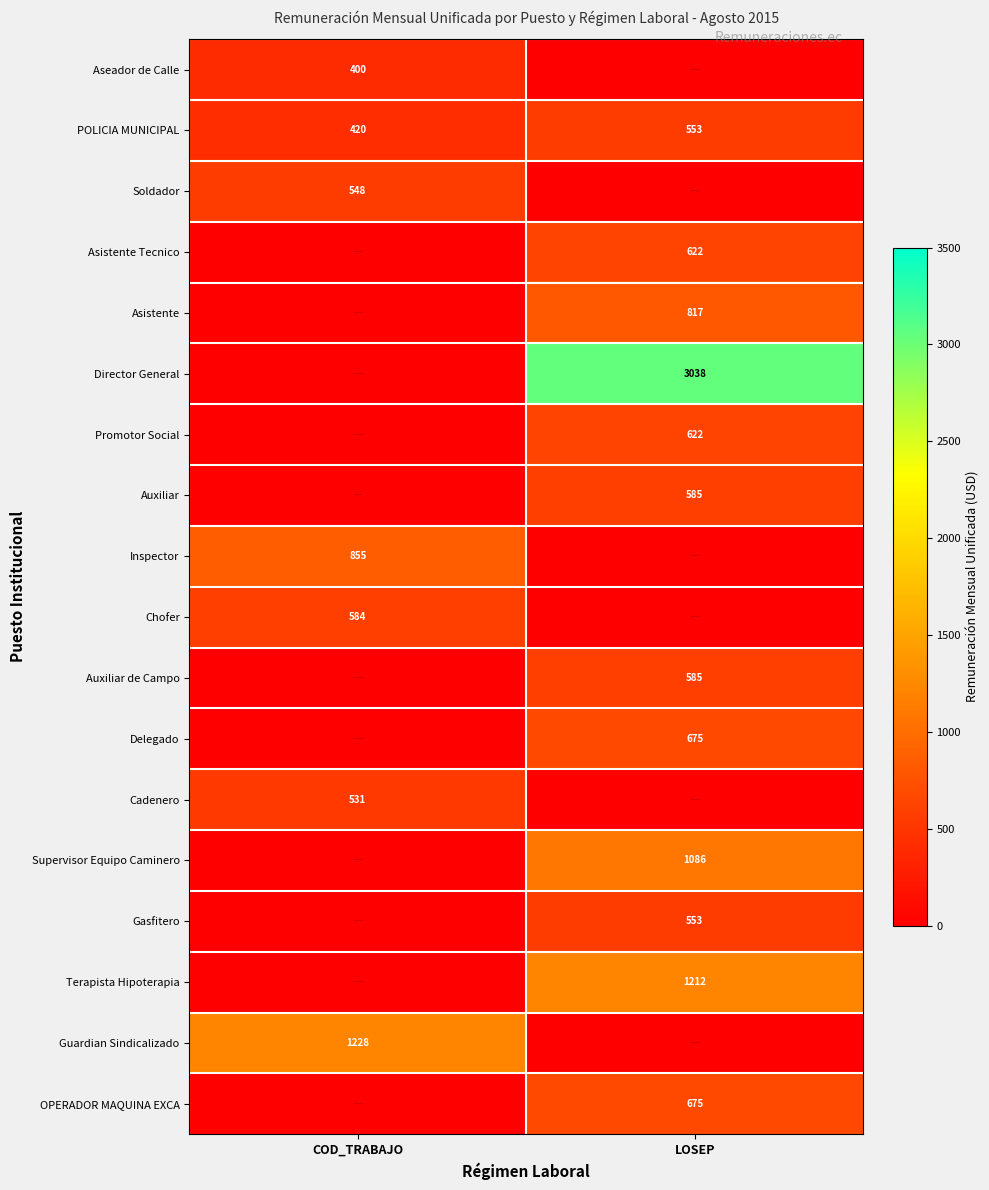

At which category is the sum across all series the highest?

LOSEP